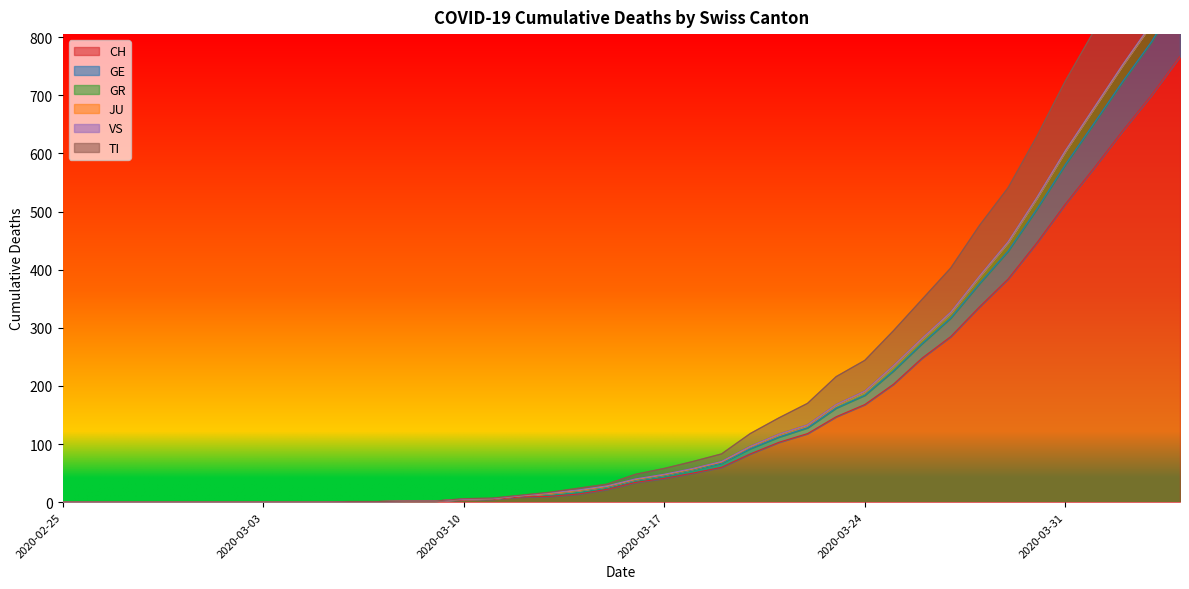

The CH series shows 41 at 2020-03-17. True or false?

True